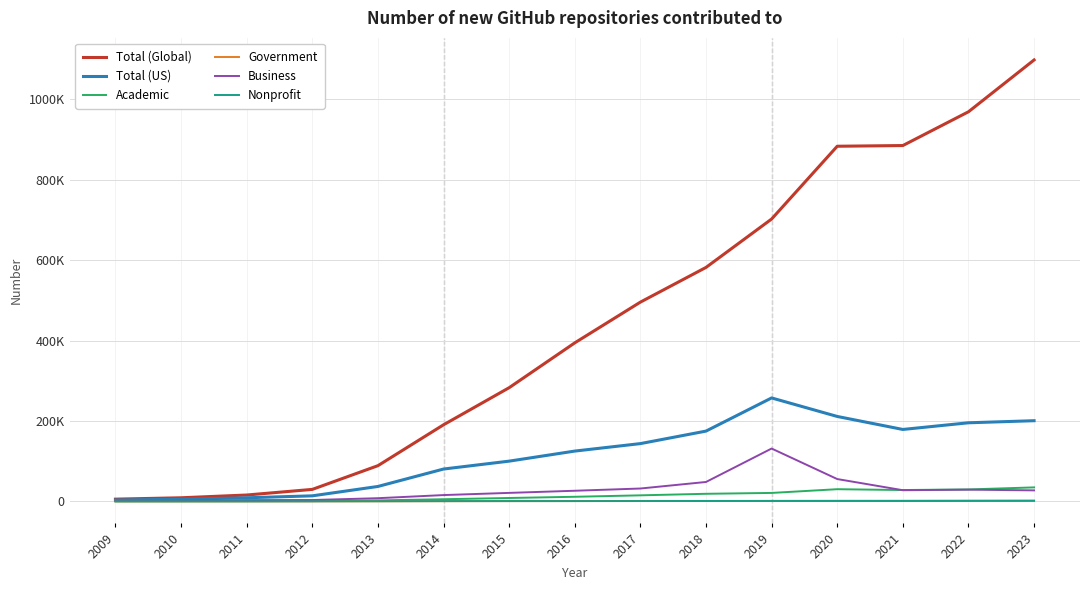

What are all the series names shown in the legend?

Total (Global), Total (US), Academic, Government, Business, Nonprofit